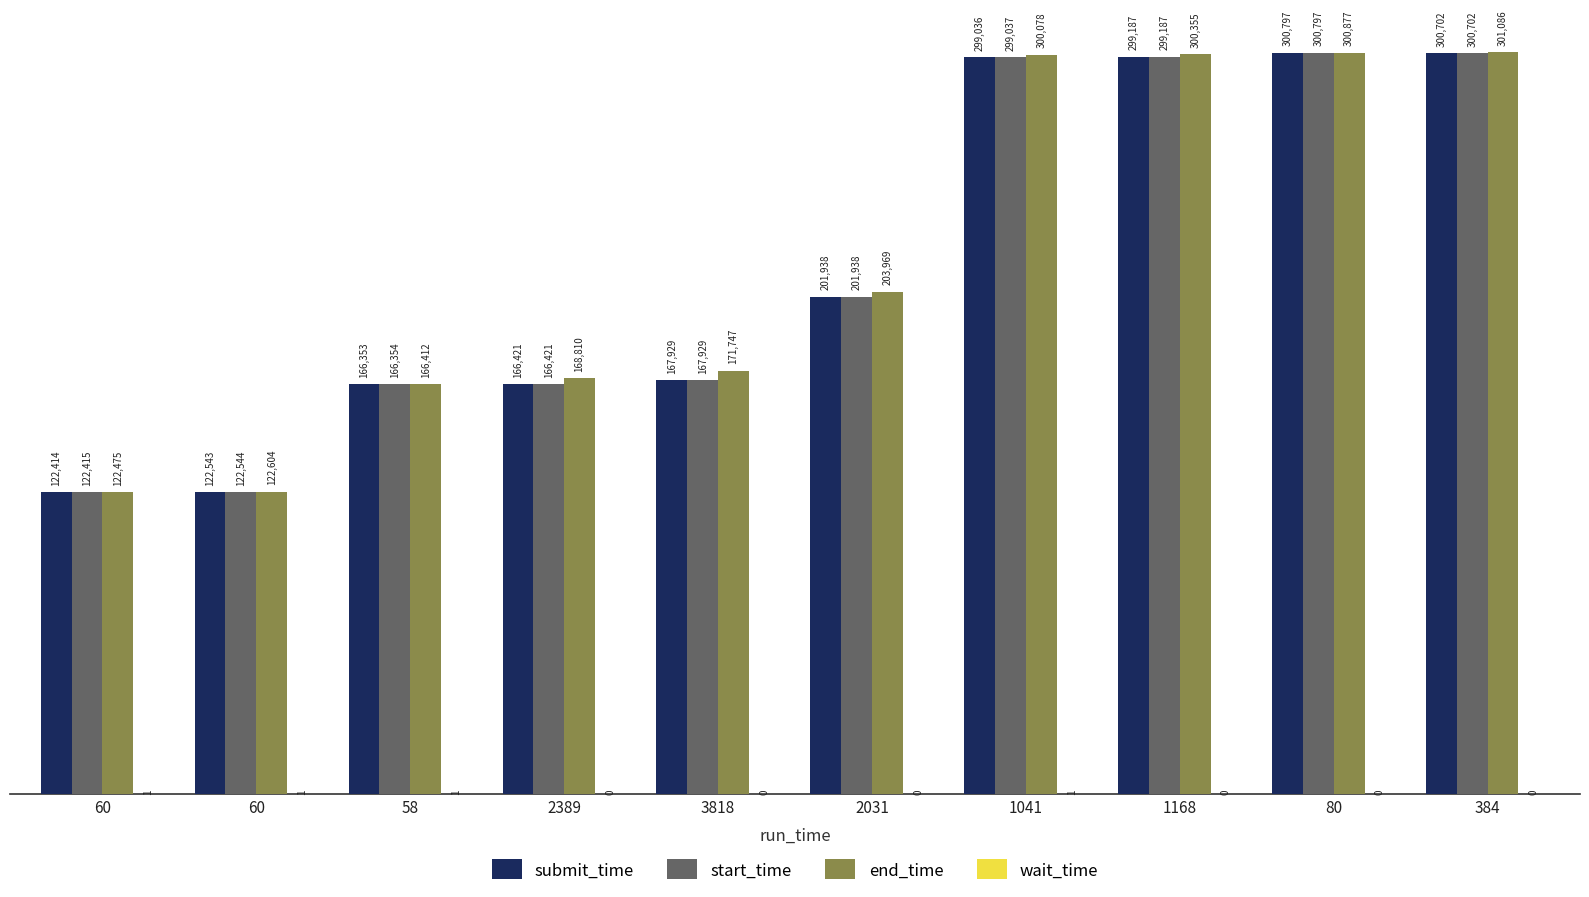

What is the sum of the start_time values at 384 and 2031?

502640